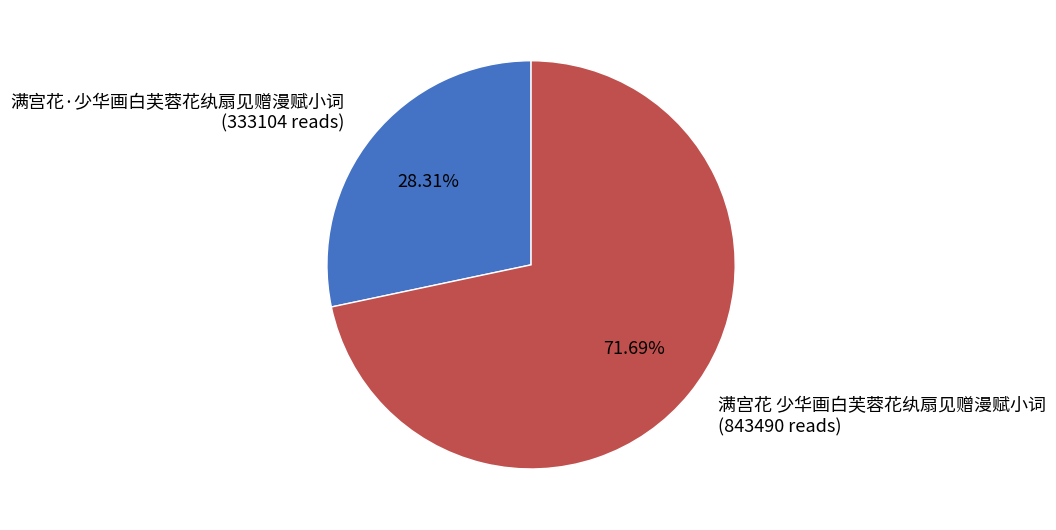

Combined, do 满宫花 少华画白芙蓉花纨扇见赠漫赋小词 and 满宫花·少华画白芙蓉花纨扇见赠漫赋小词 account for over 50%?

Yes